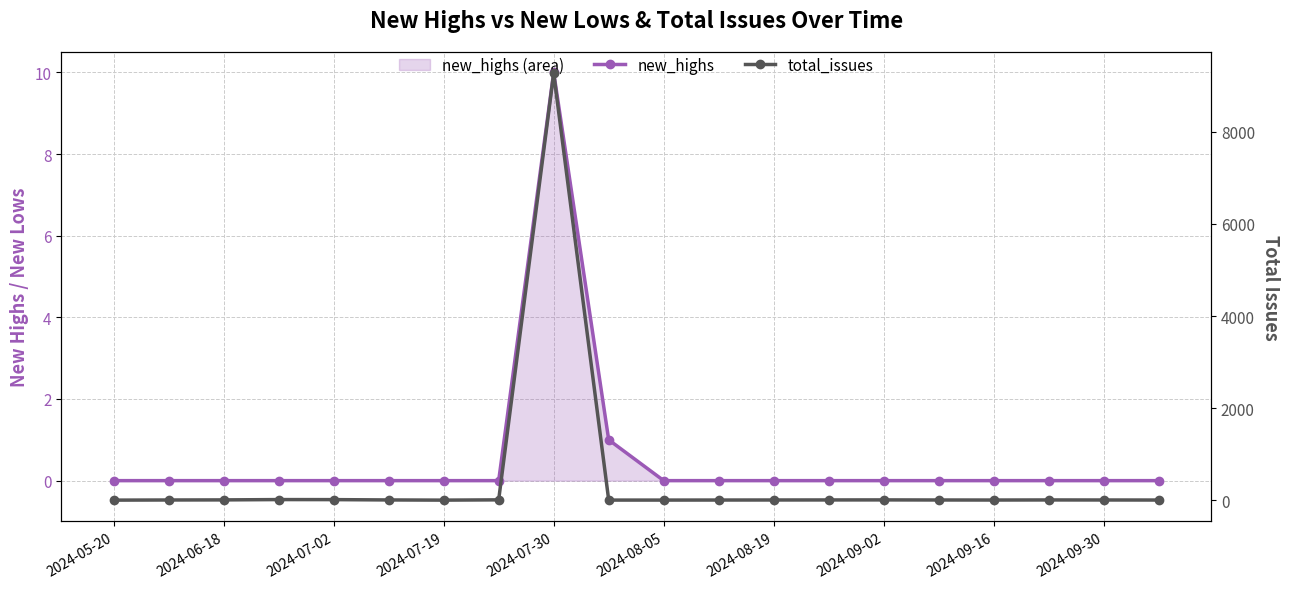

How many lines are shown in the chart?

2